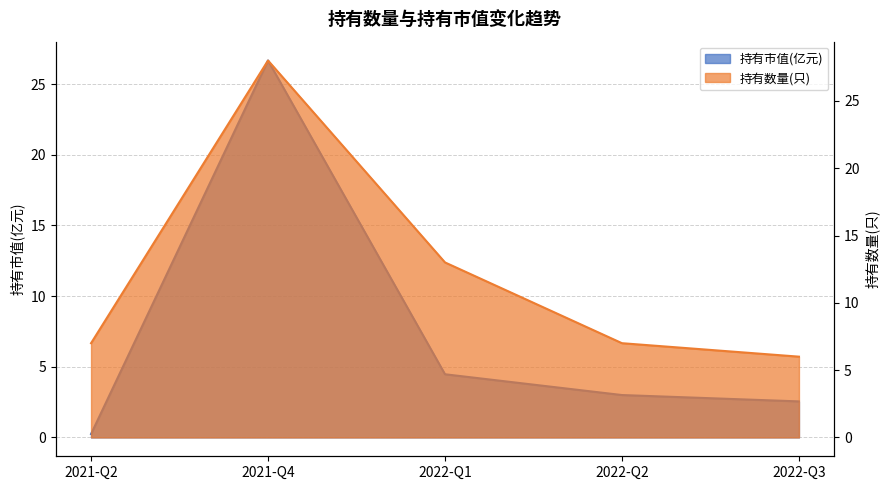

Is the value of 持有市值(亿元) at 2022-Q1 greater than the value of 持有数量(只) at 2021-Q2?

No